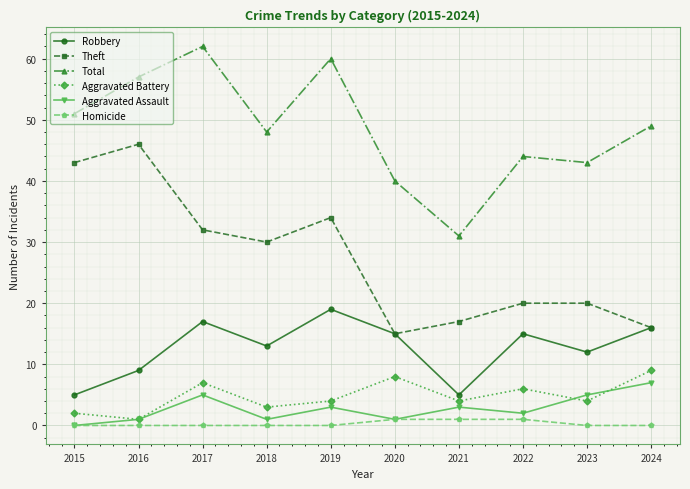

List the series in order of their peak value, highest first.

Total, Theft, Robbery, Aggravated Battery, Aggravated Assault, Homicide